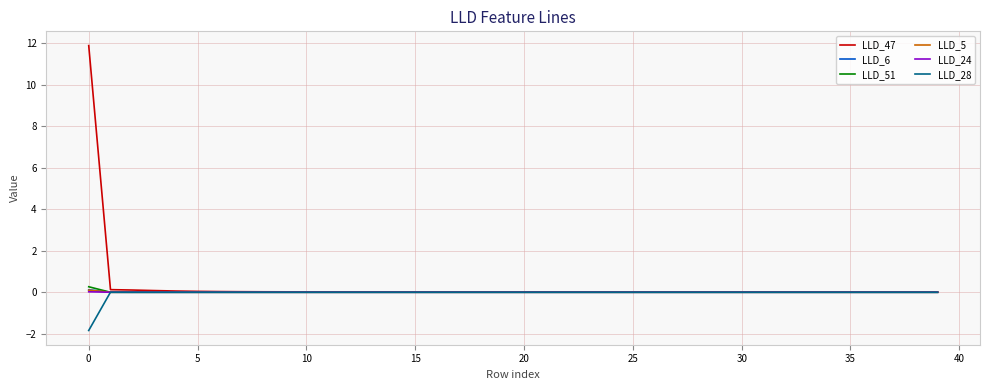

Which series has the largest range (max minus min)?

LLD_47